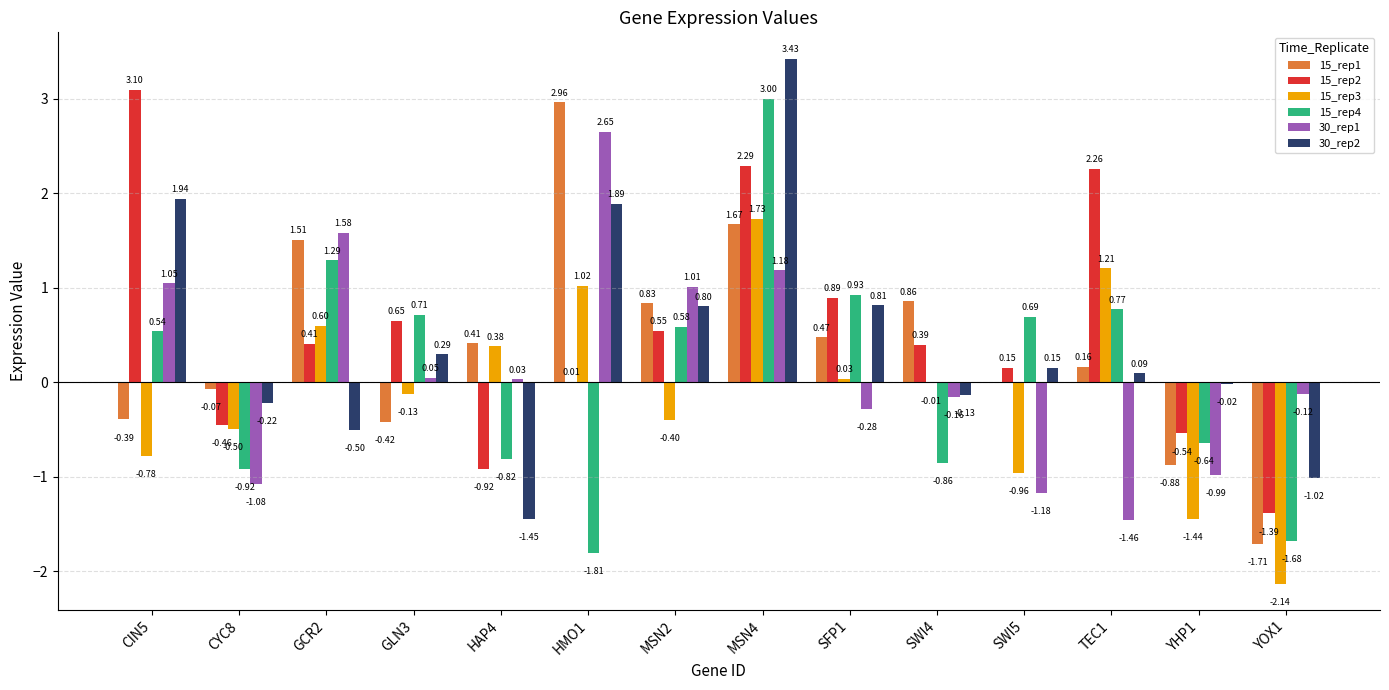

Between HMO1 and MSN4, which series saw the biggest shift?

15_rep4